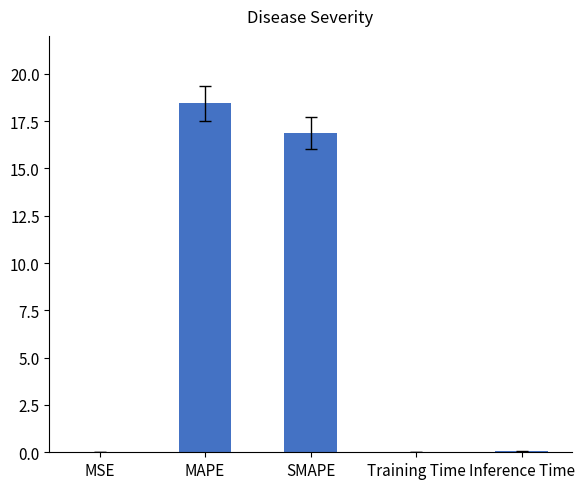

True or false: the data shows 26.3 at MAPE.

False